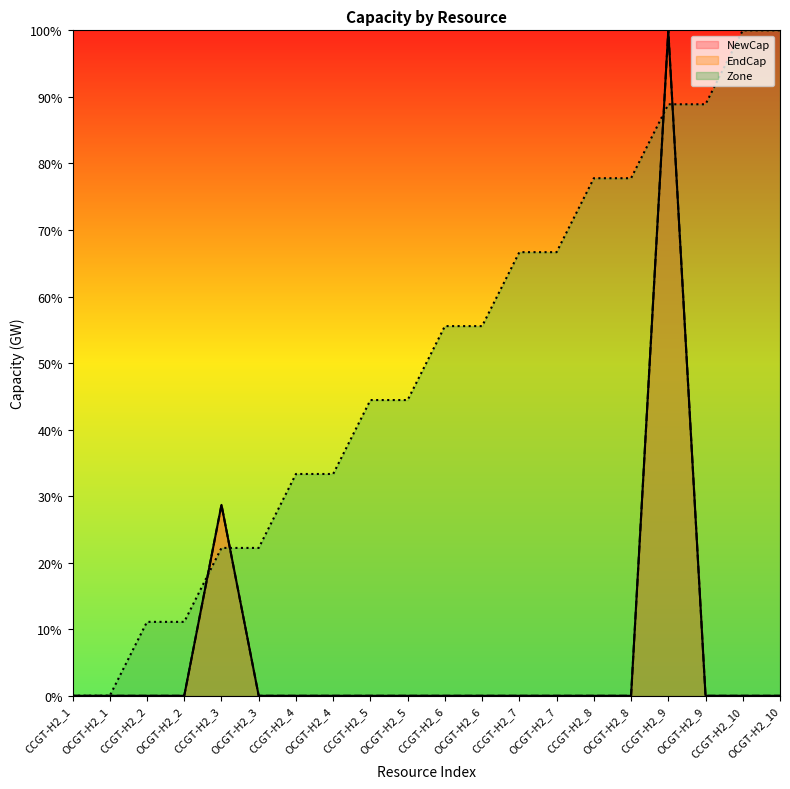

True or false: Zone and NewCap intersect in this chart.

True